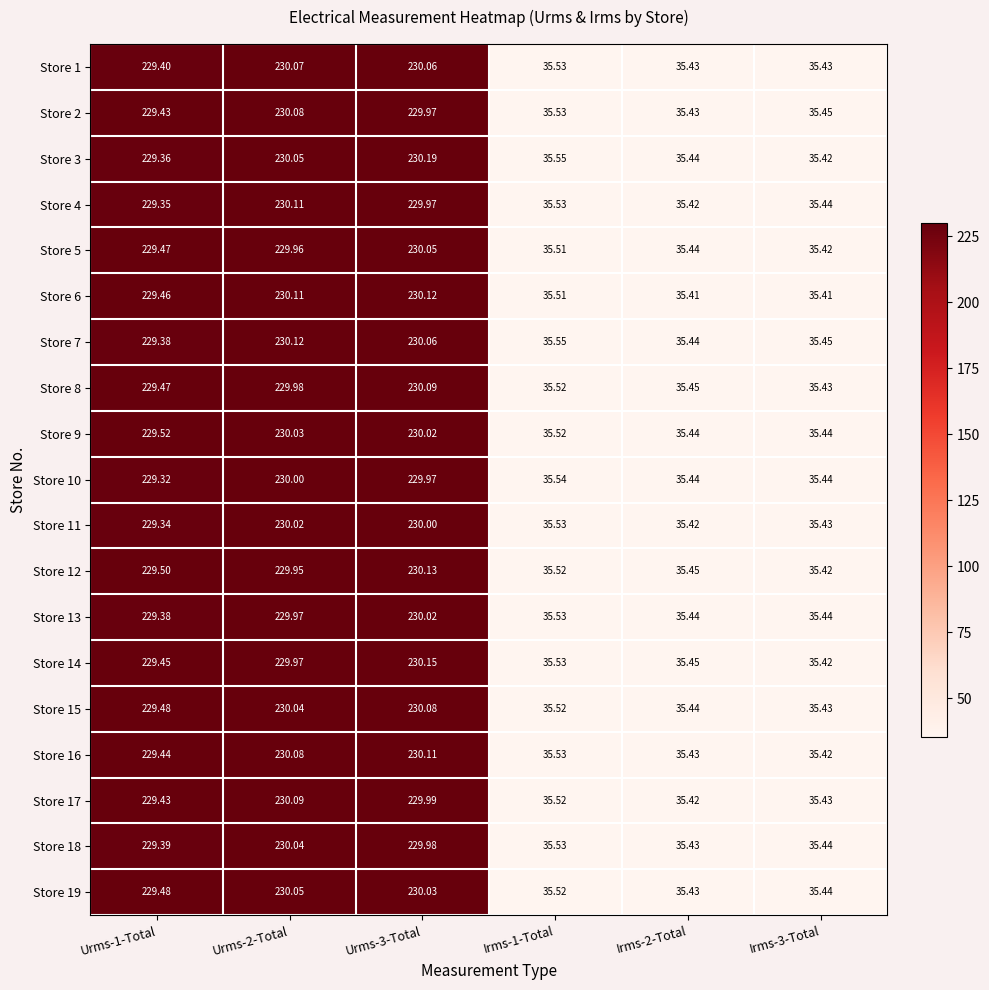

Is the value of Store 12 at Irms-3-Total greater than the value of Store 14 at Irms-2-Total?

No